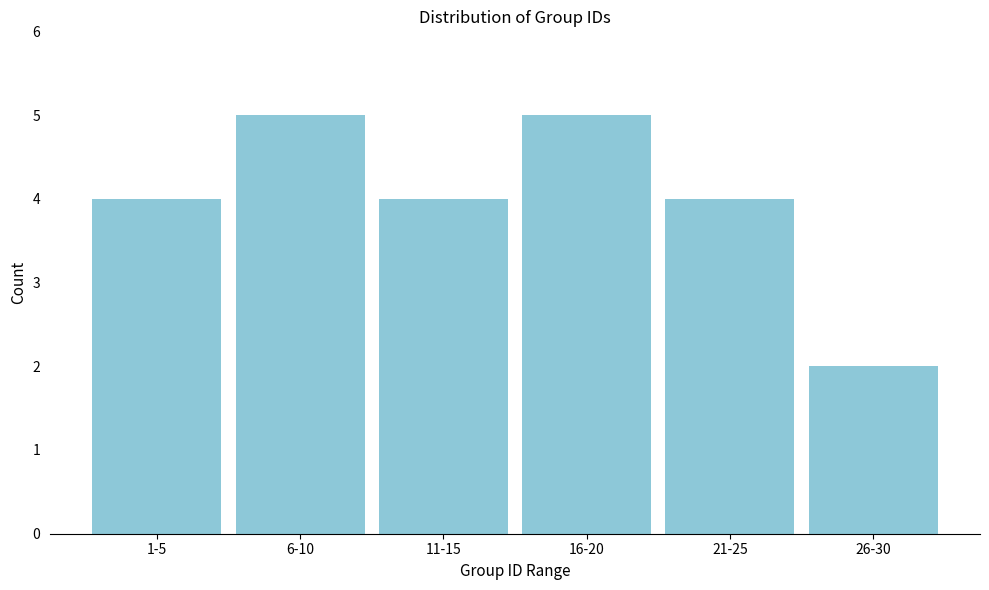

Reading right to left, list all the values displayed in this chart.

26-30=2	21-25=4	16-20=5	11-15=4	6-10=5	1-5=4